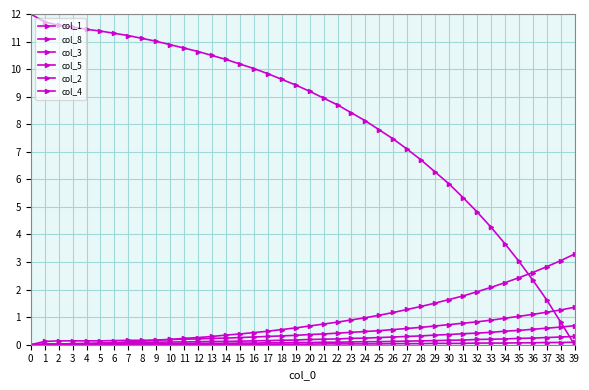

At how many categories does at least one series exceed 9?

21